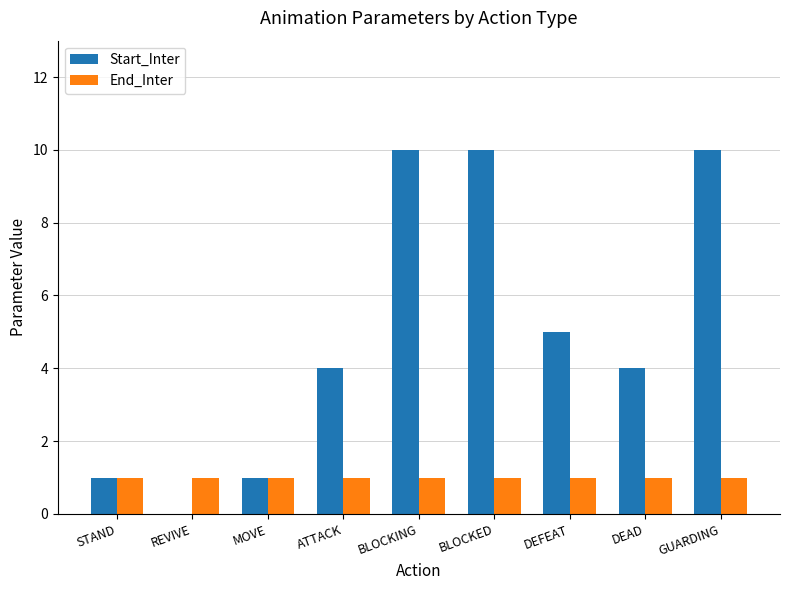

What is the approximate value of End_Inter at GUARDING?

1